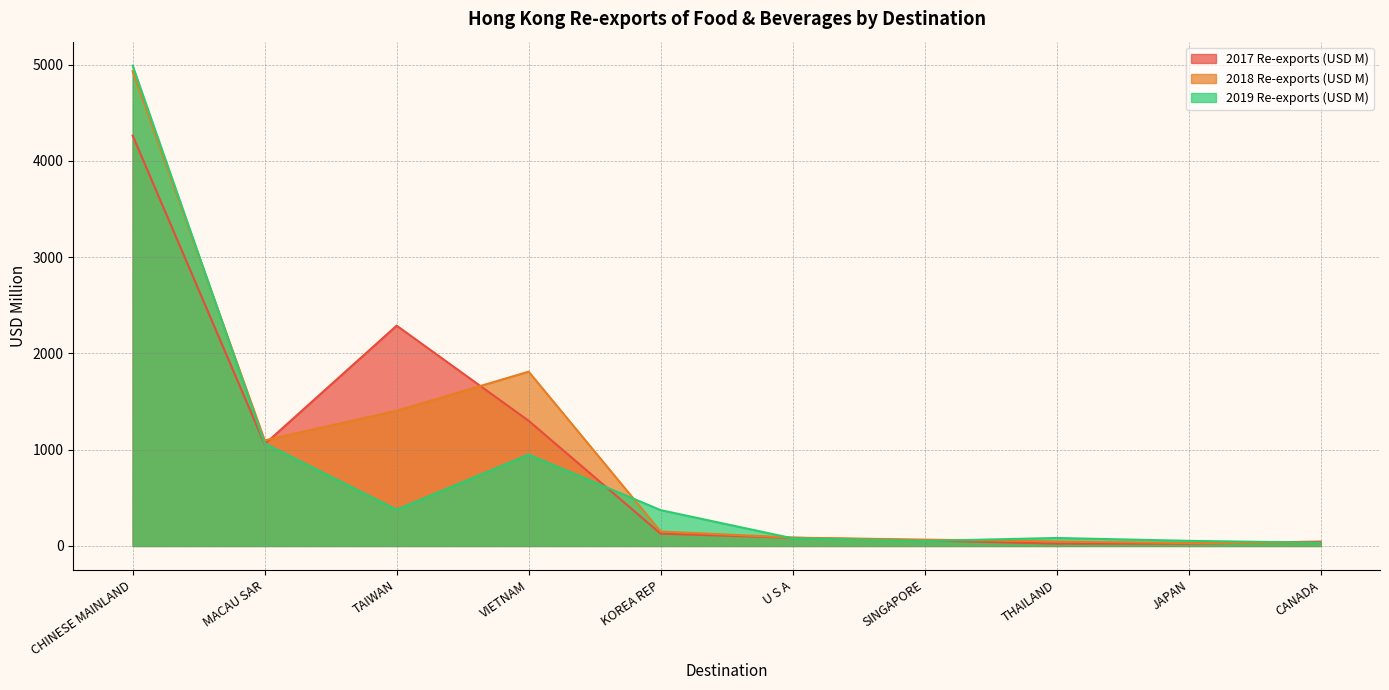

What are all the series names shown in the legend?

2017 Re-exports (USD M), 2018 Re-exports (USD M), 2019 Re-exports (USD M)